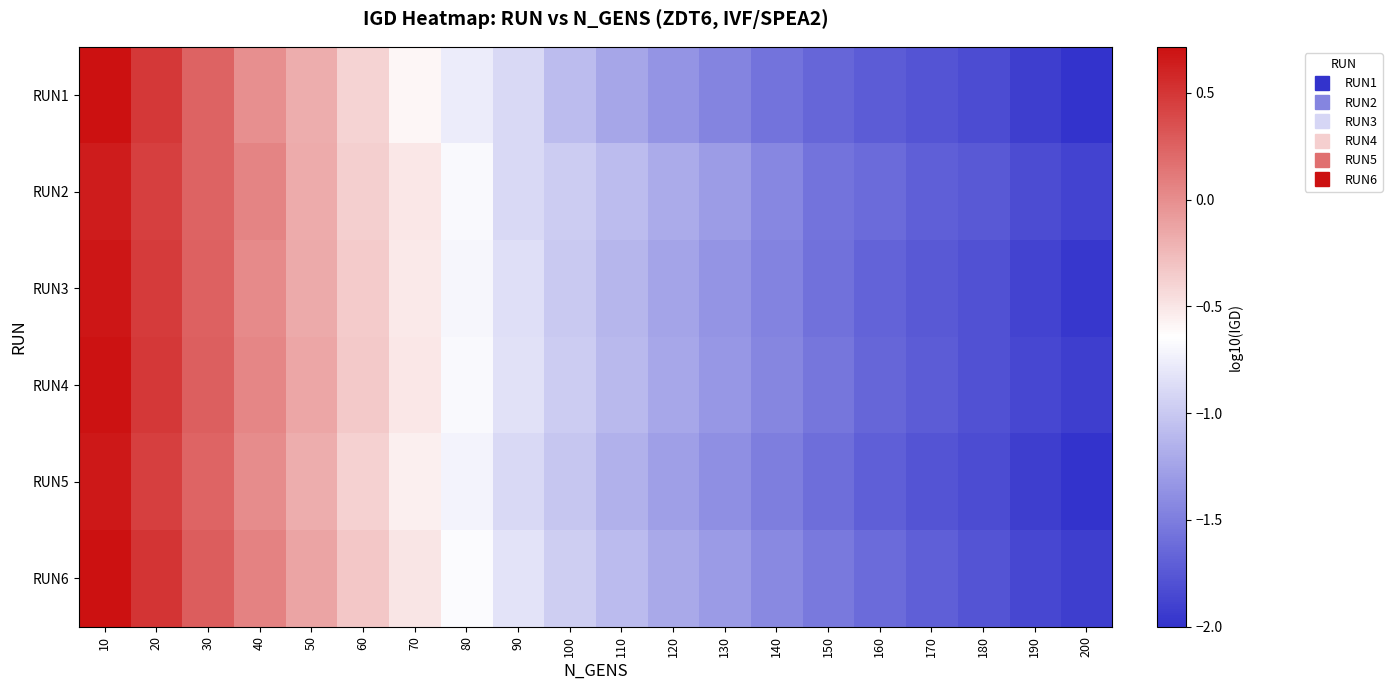

Which series changed the most between 80 and 100?

RUN1